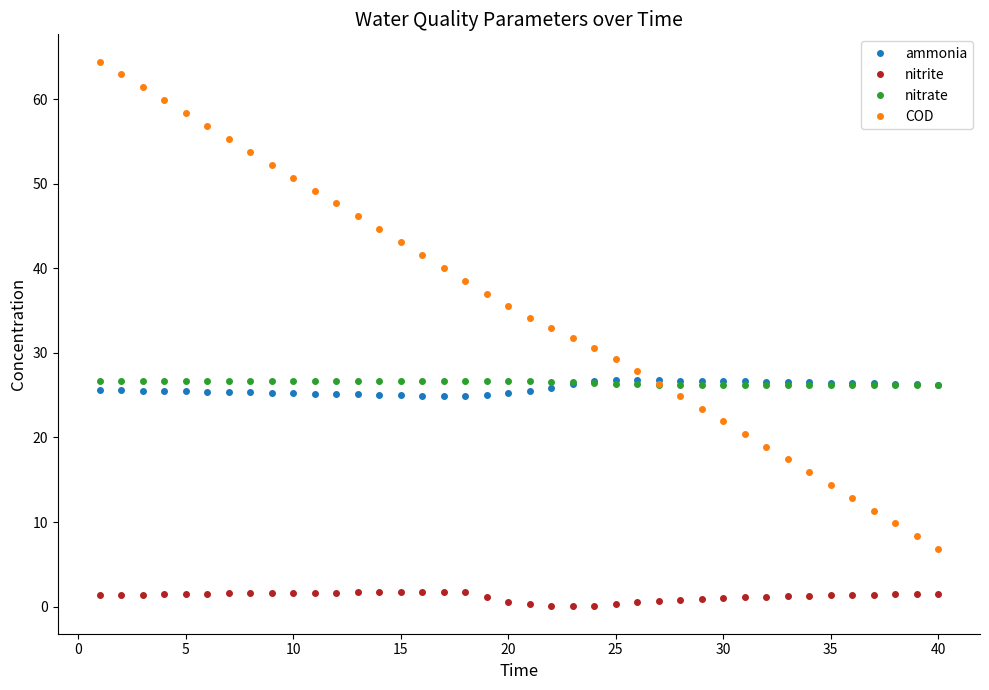

What is the sum of all nitrite values?

48.7